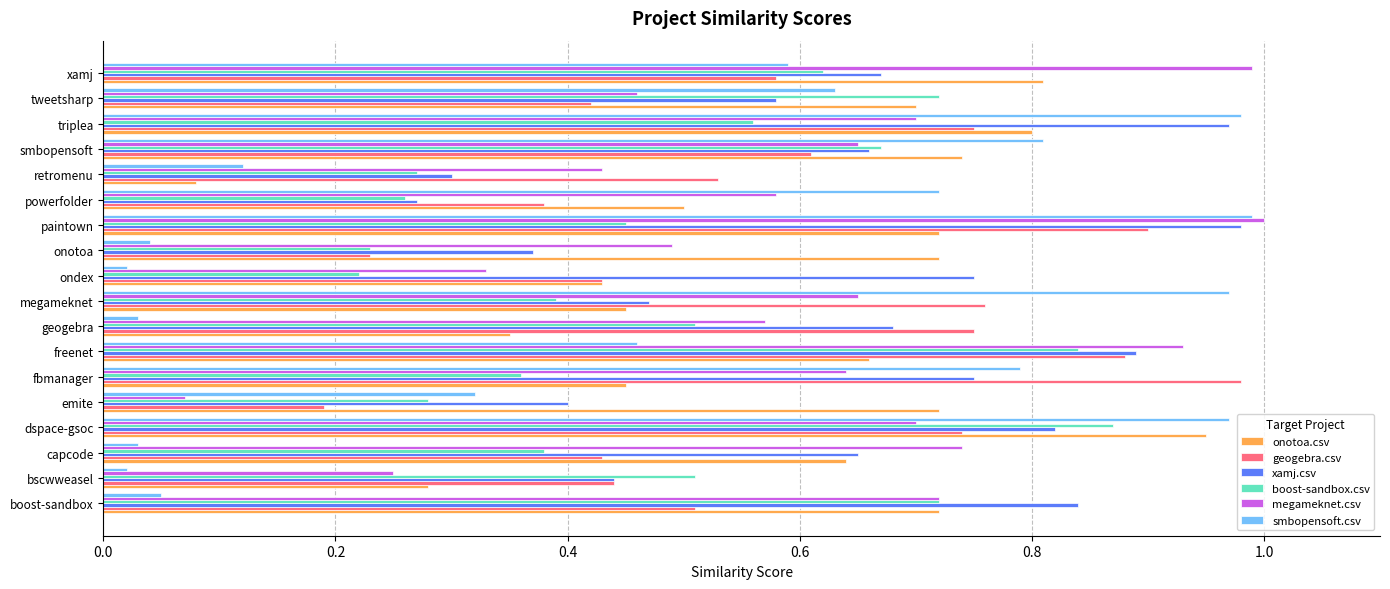

Is the value of onotoa.csv at ondex greater than the value of geogebra.csv at megameknet?

No